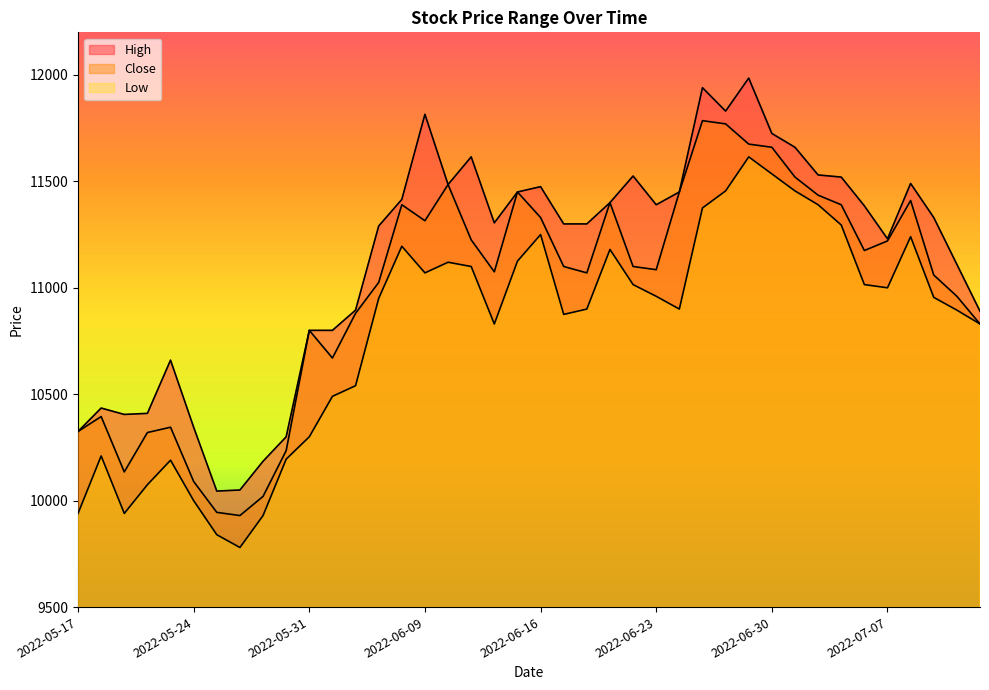

Where does the Low_line series first go above 10955?

14